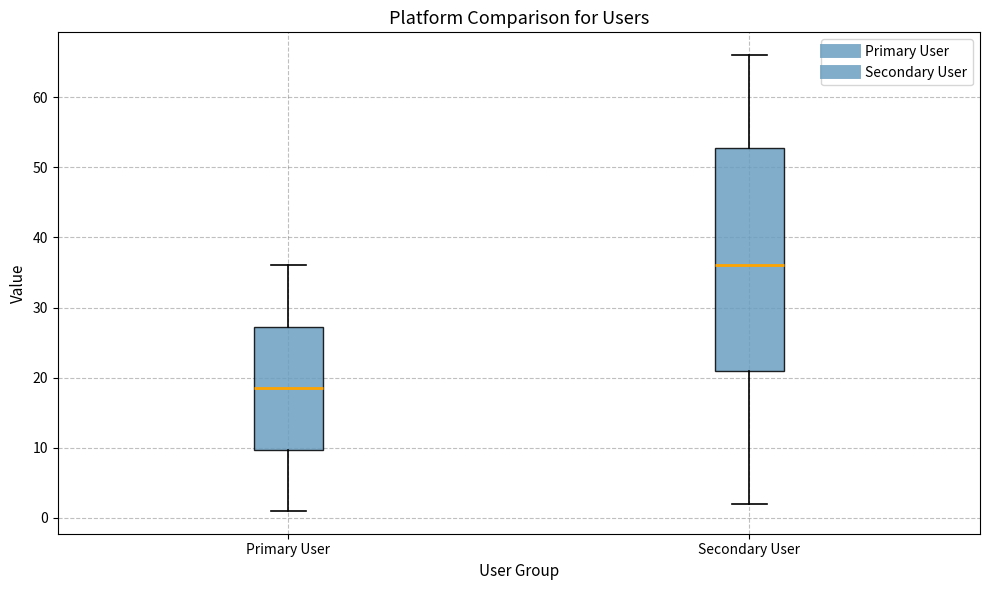

Where does the upper whisker of the box for Primary User end on the y-axis? The values are not printed on the chart, so give them approximately, as read against the axis.

36